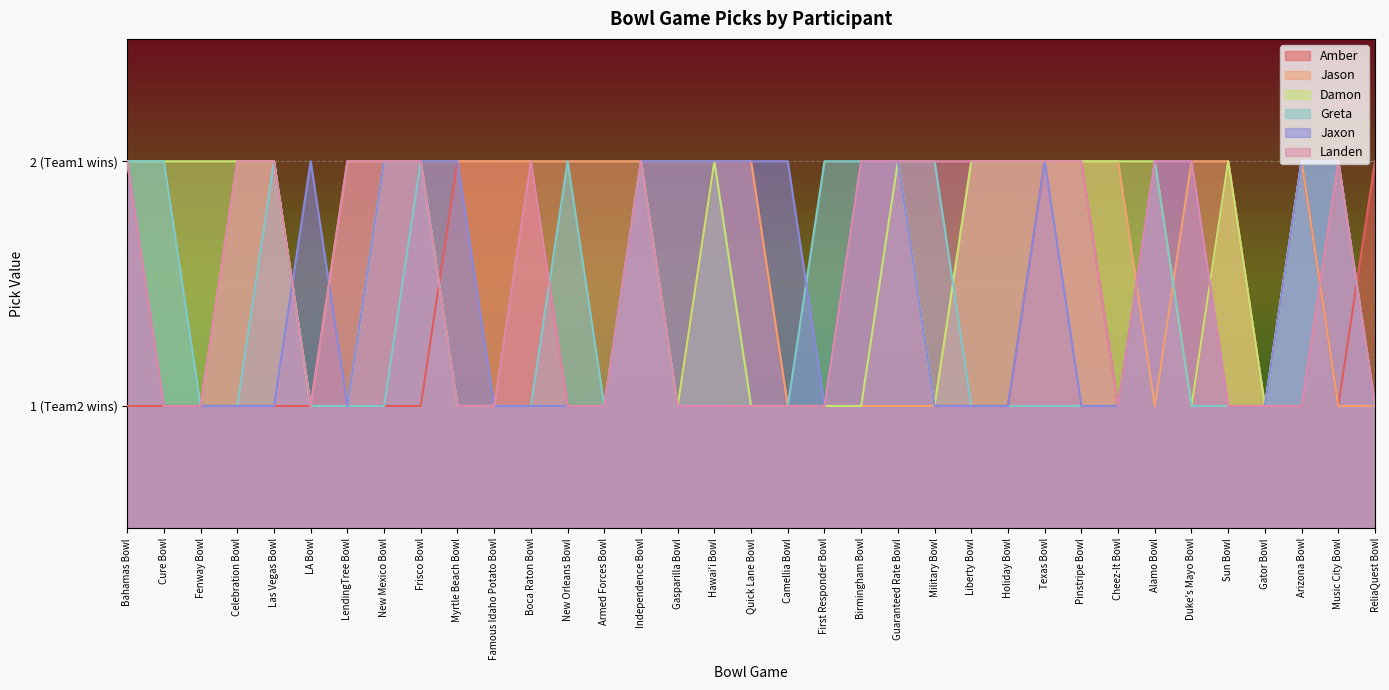

At which category is the sum across all series the highest?

Independence Bowl